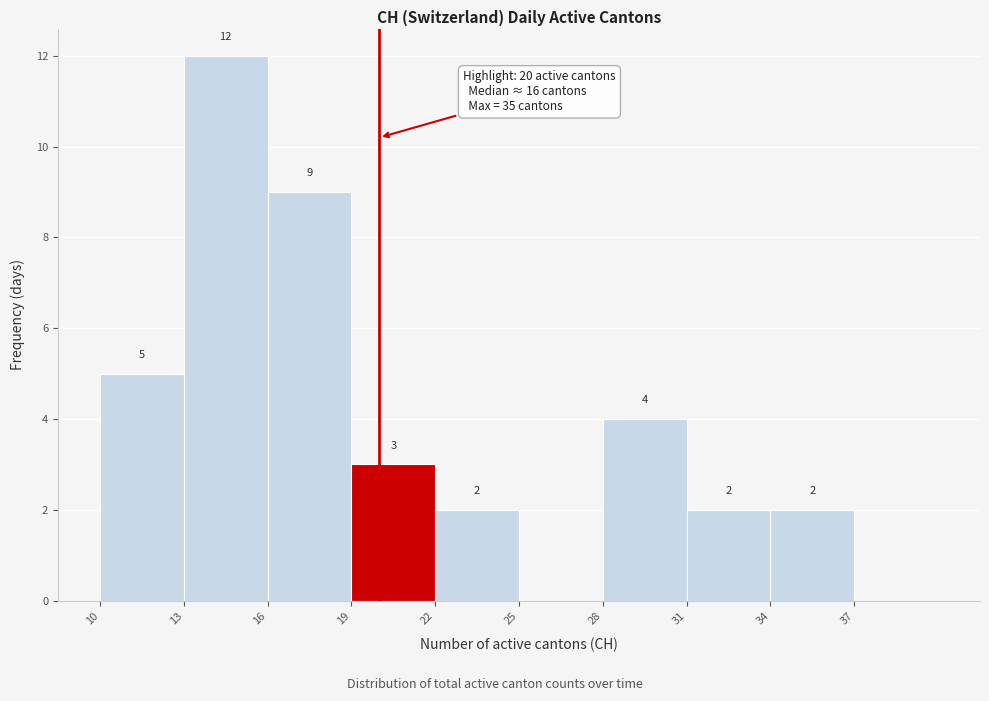

Which range on the x-axis has the tallest bar?

13 to 16